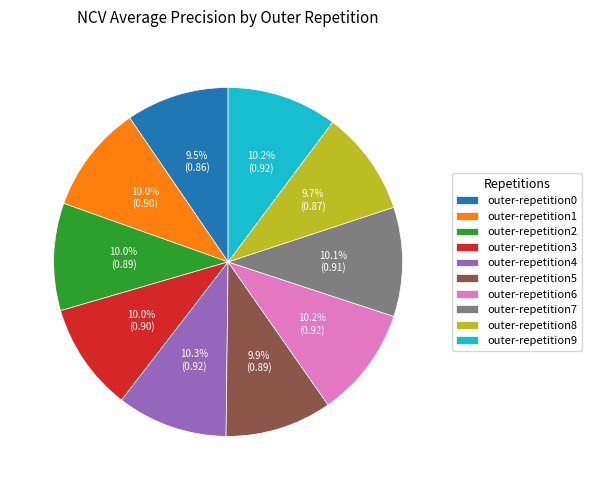

What percentage do outer-repetition7 and outer-repetition8 together represent?

19.8%